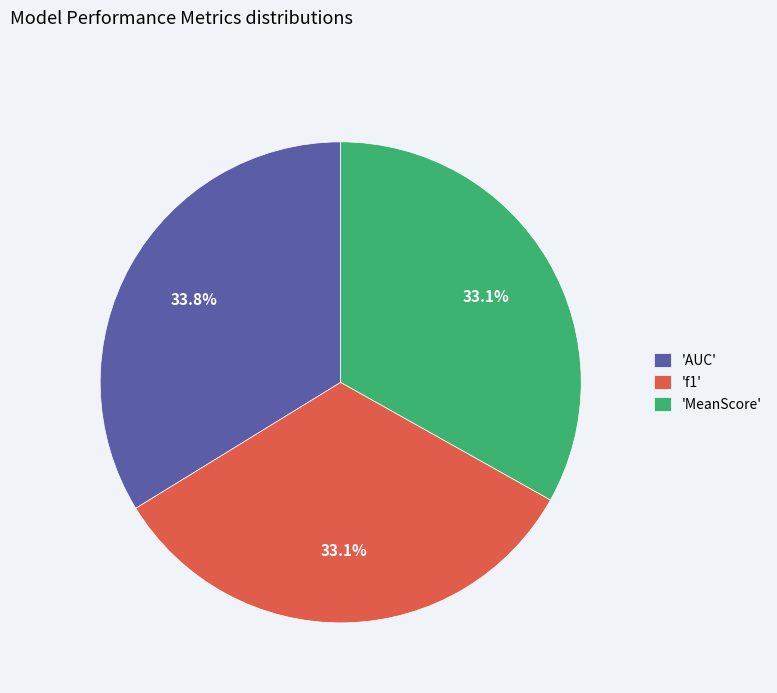

Does any single category account for the majority?

No